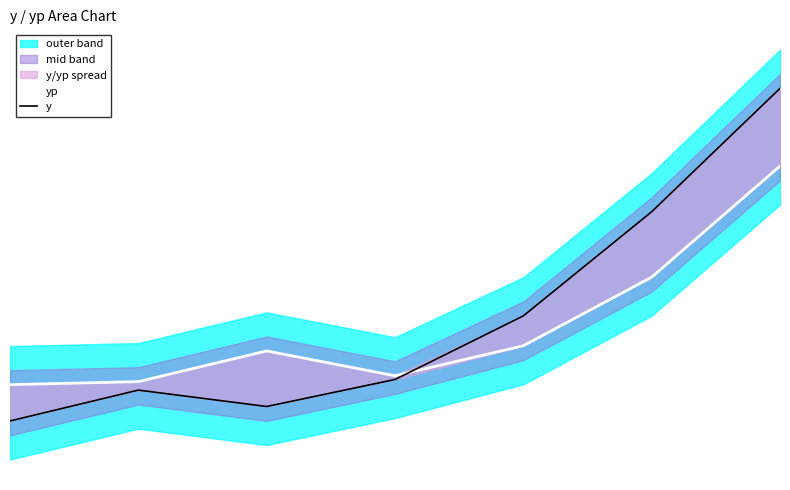

What is the greatest value displayed?

462.6